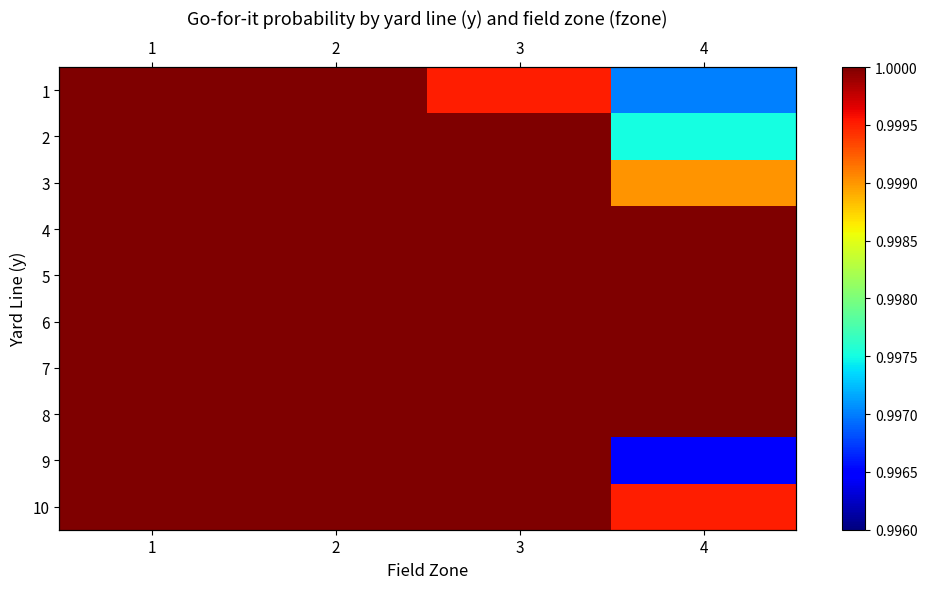

At which category does the chart reach its peak across all series?

1